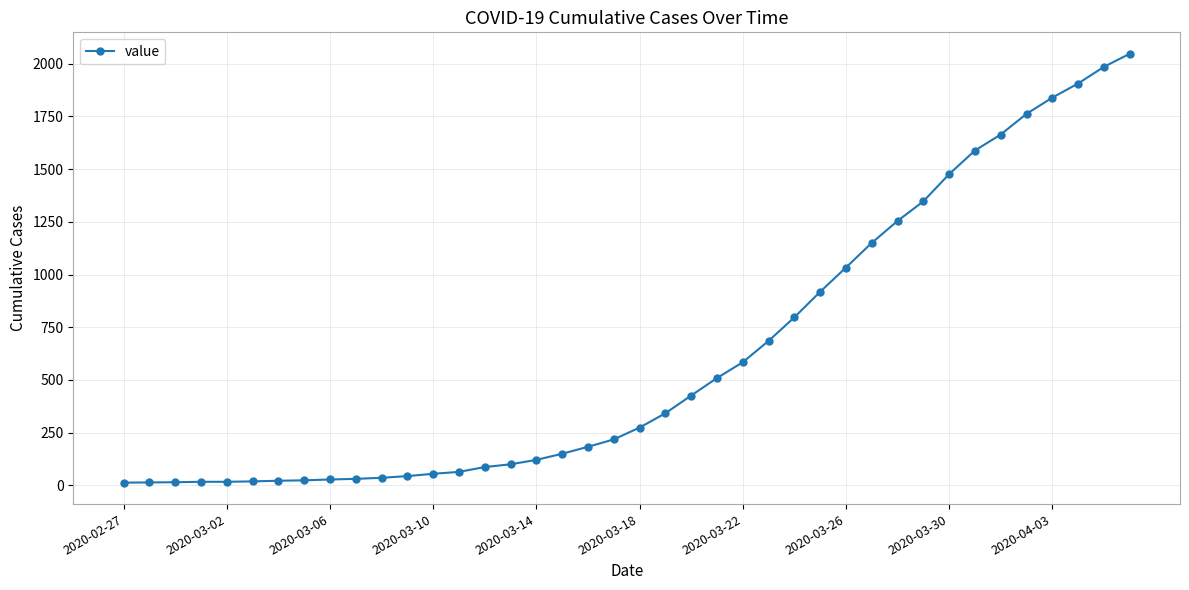

What is the difference between the second highest and minimum values?

1972